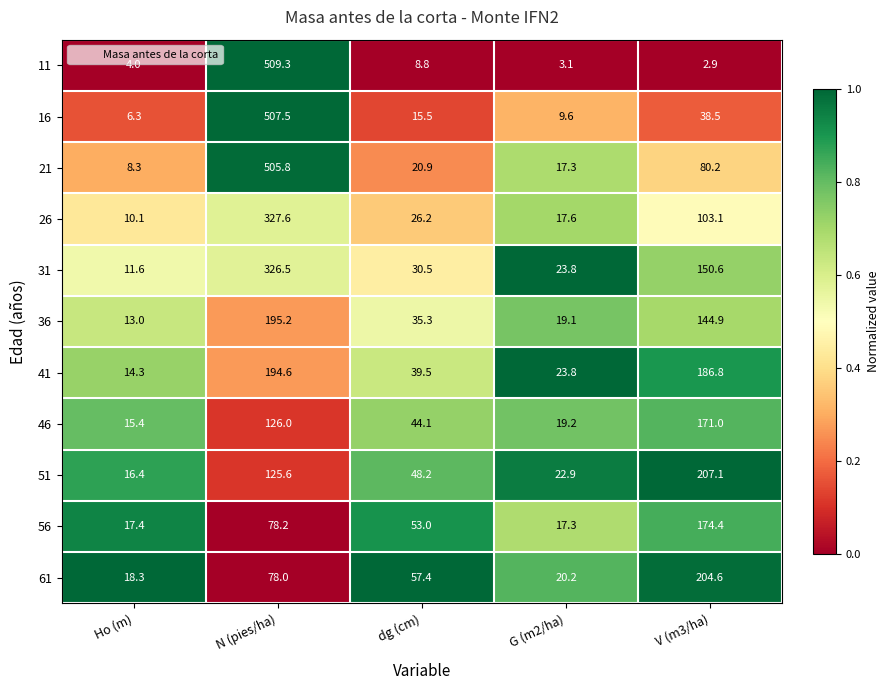

What is the highest value of the 36 series?

195.2